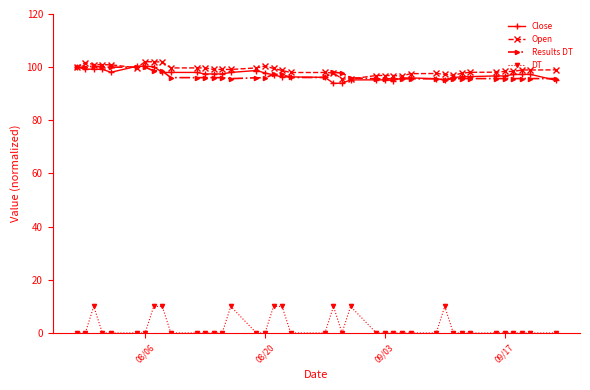

True or false: DT has more than 0 points higher than both neighbors.

True